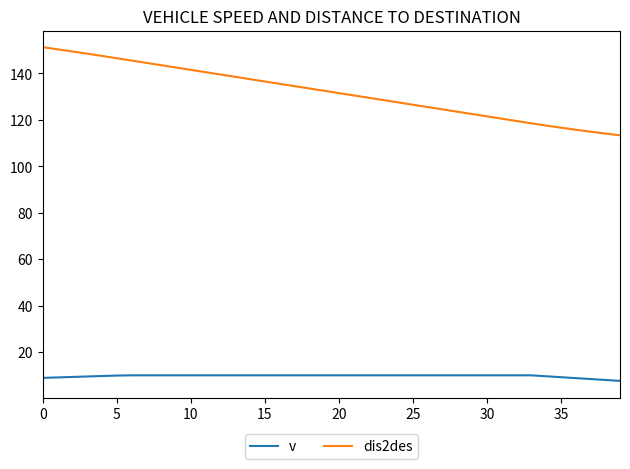

True or false: dis2des and v cross at least once.

False